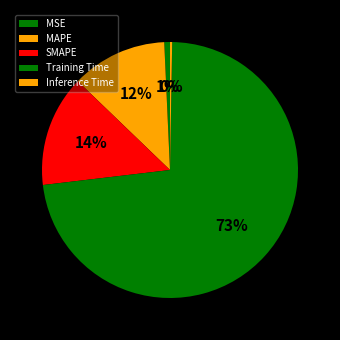

Rank the categories by value from highest to lowest.

Training Time, SMAPE, MAPE, MSE, Inference Time